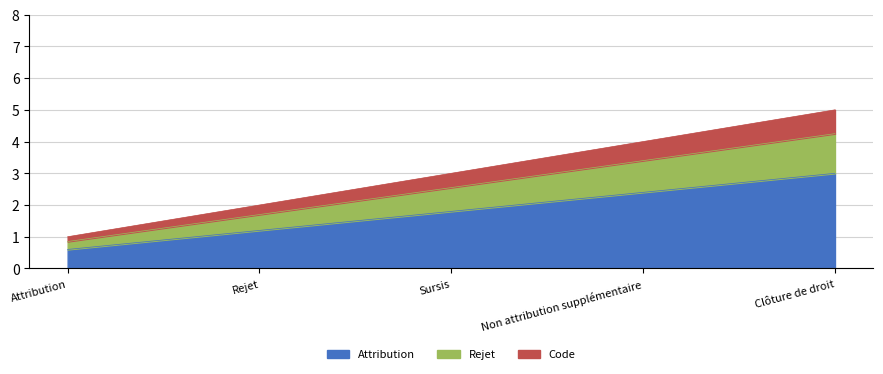

At which label does Code reach its minimum?

Attribution